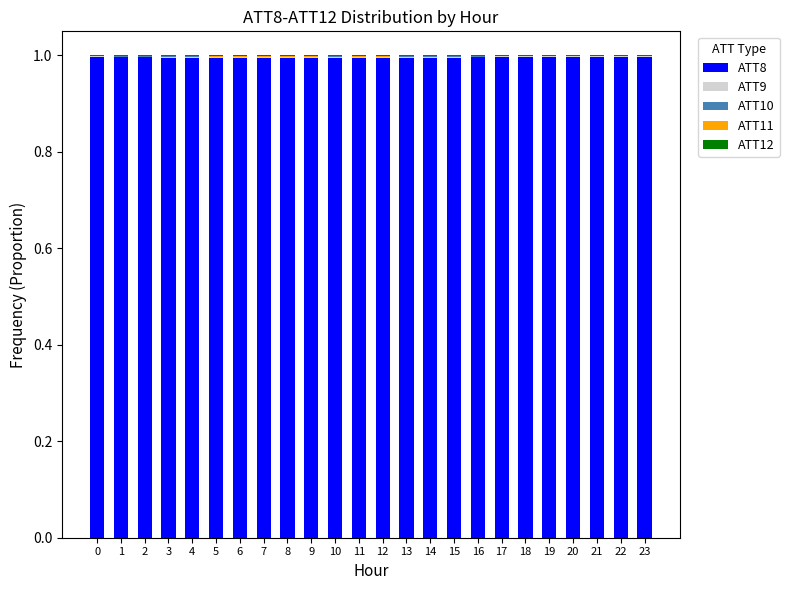

True or false: ATT8 has a value of 1.0 at 6.

True